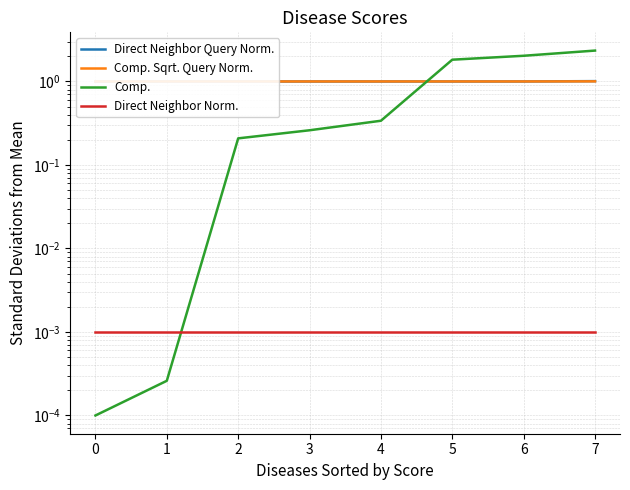

How many distinct data groups are displayed?

4